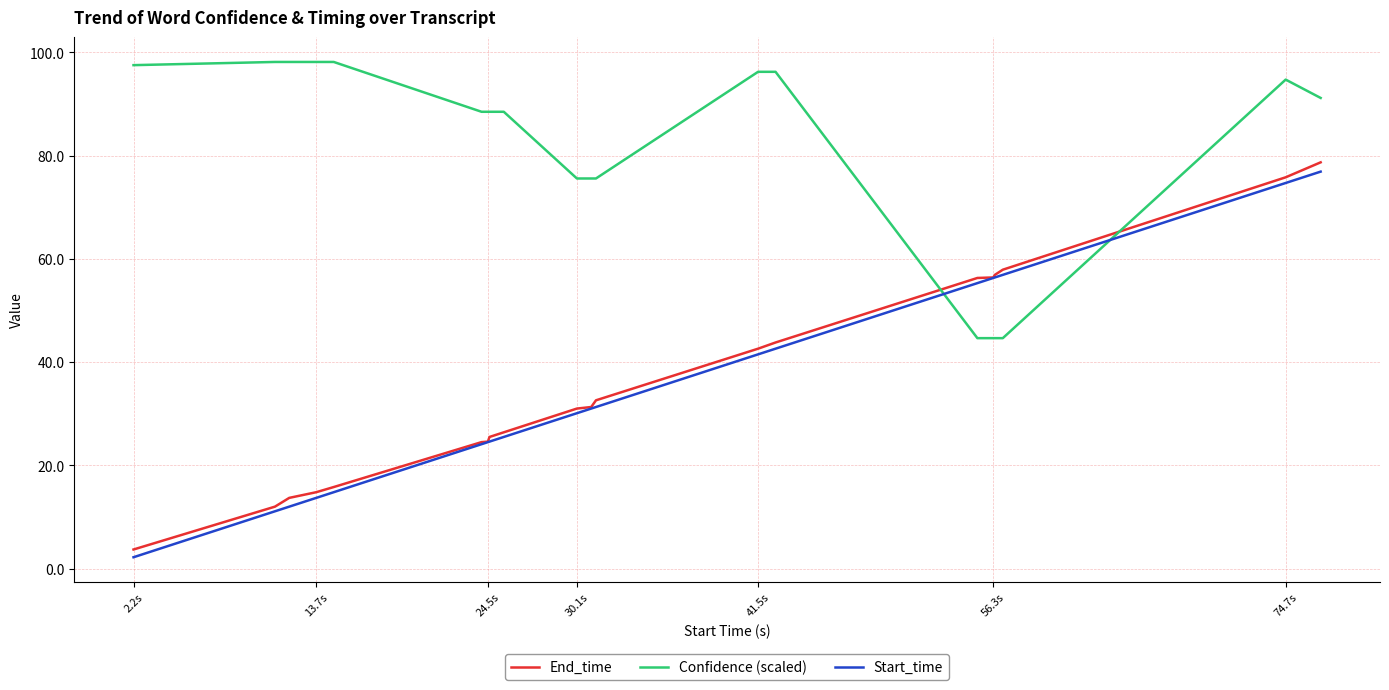

Is this an area chart (filled region under the line)?

No